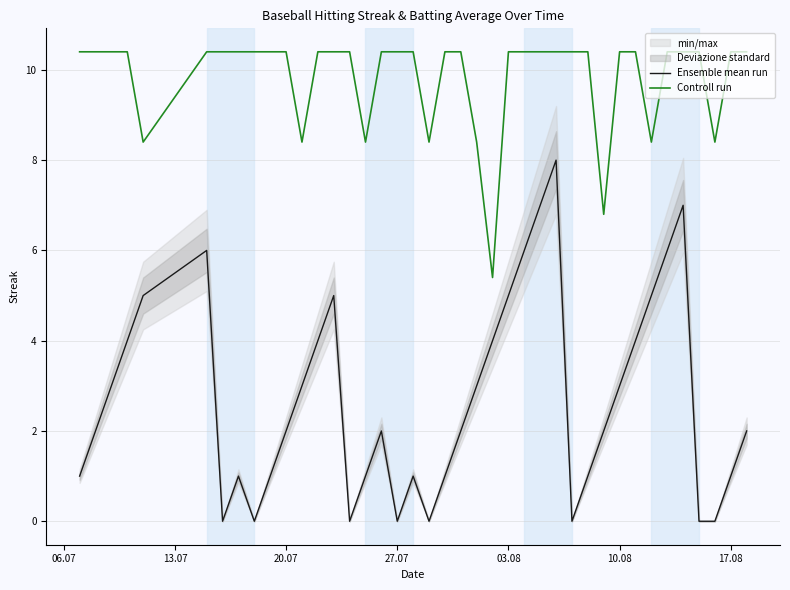

True or false: Controll run and Ensemble mean run intersect in this chart.

False